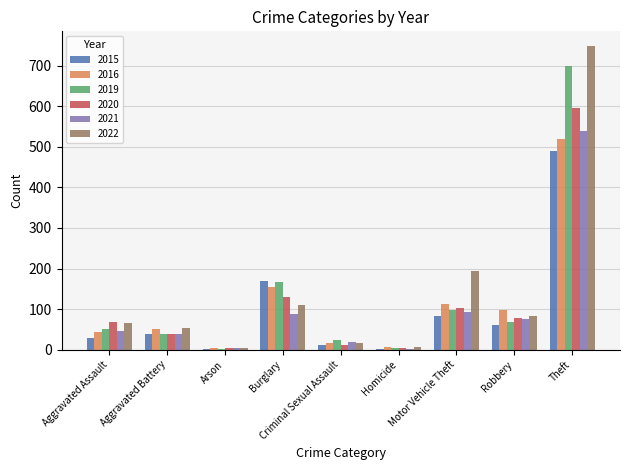

What is the maximum value for 2022?

747